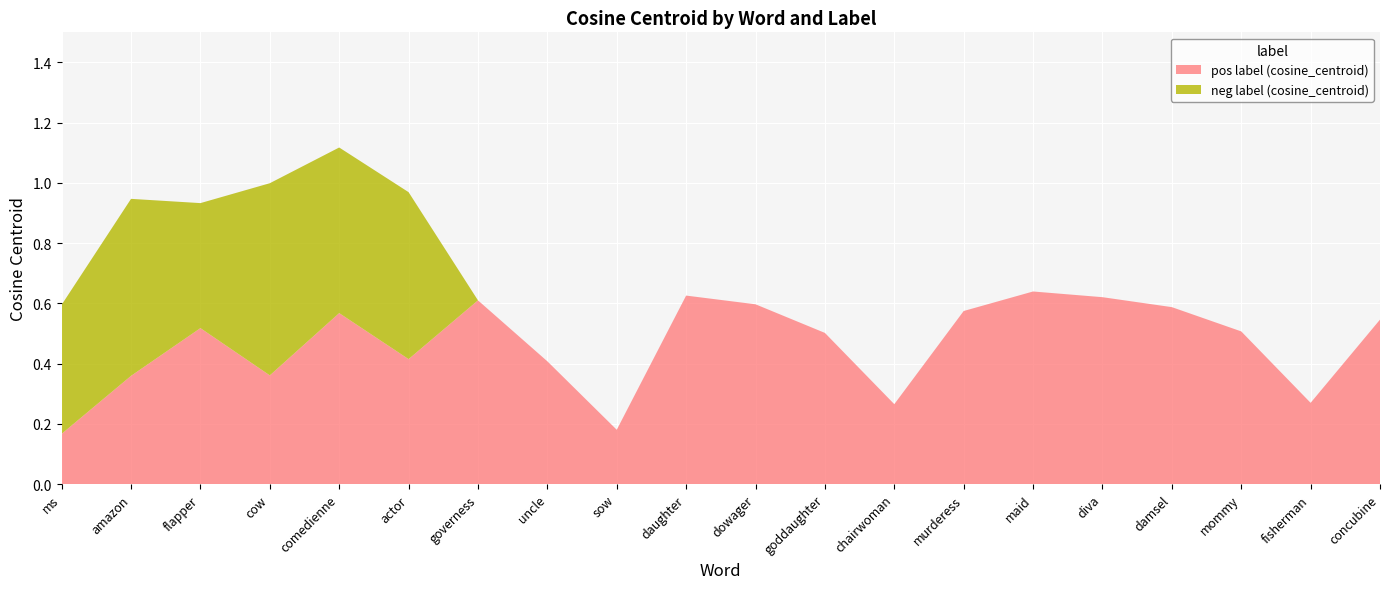

Reading right to left, extract all data points from this chart.

pos_cosine: 0.5	0.3	0.5	0.6	0.6	0.6	0.6	0.3	0.5	0.6	0.6	0.2	0.4	0.6	0.4	0.6	0.4	0.5	0.4	0.2
neg_cosine: 0.0	0.0	0.0	0.0	0.0	0.0	0.0	0.0	0.0	0.0	0.0	0.0	0.0	0.0	0.6	0.5	0.6	0.4	0.6	0.4